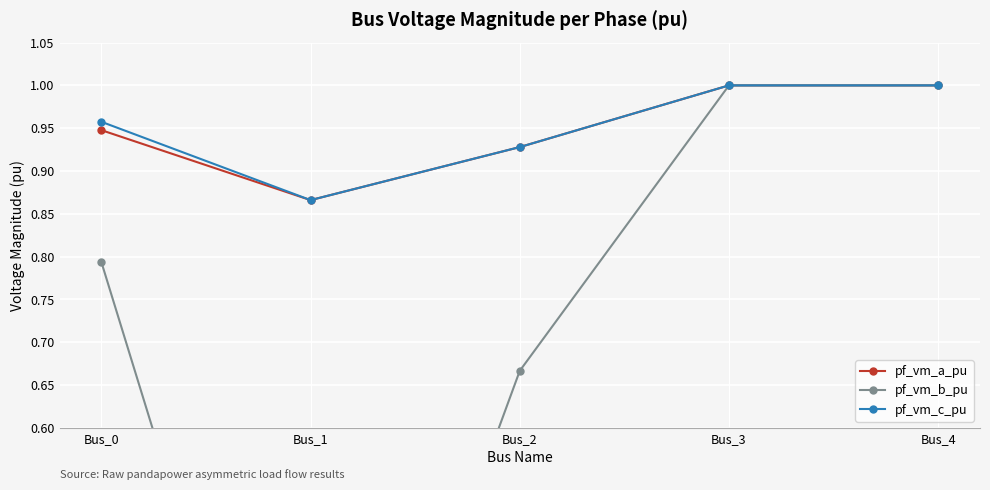

What is the greatest value displayed?

1.0